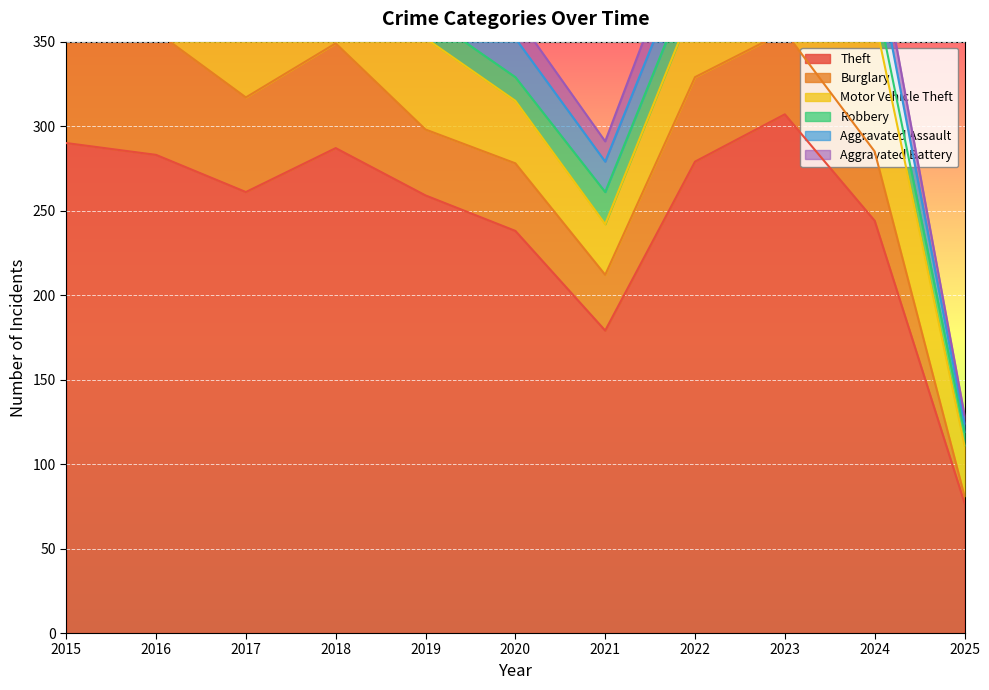

How many interior local valleys does the Motor Vehicle Theft series have?

1